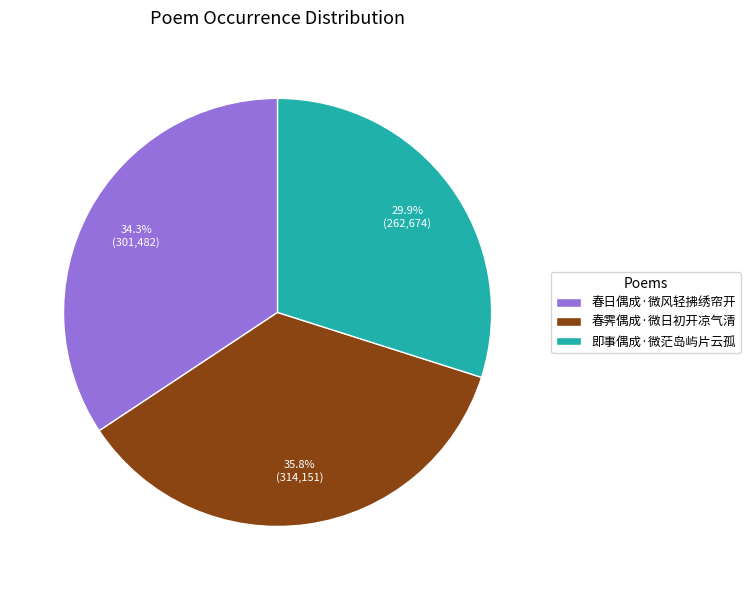

To the nearest percent, what is the combined percentage of 春霁偶成·微日初开凉气清 and 即事偶成·微茫岛屿片云孤?

66%